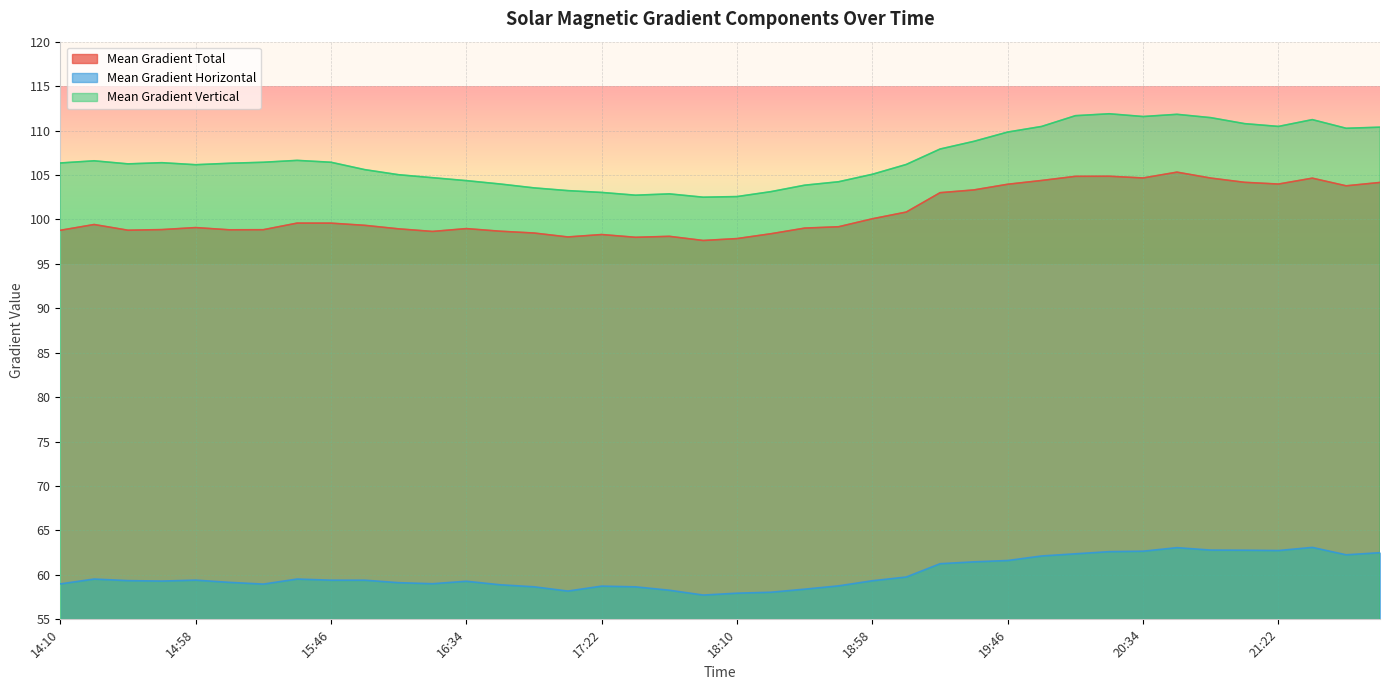

Where is Mean Gradient Horizontal nearest to the value 60?

2014/01/31 19:10